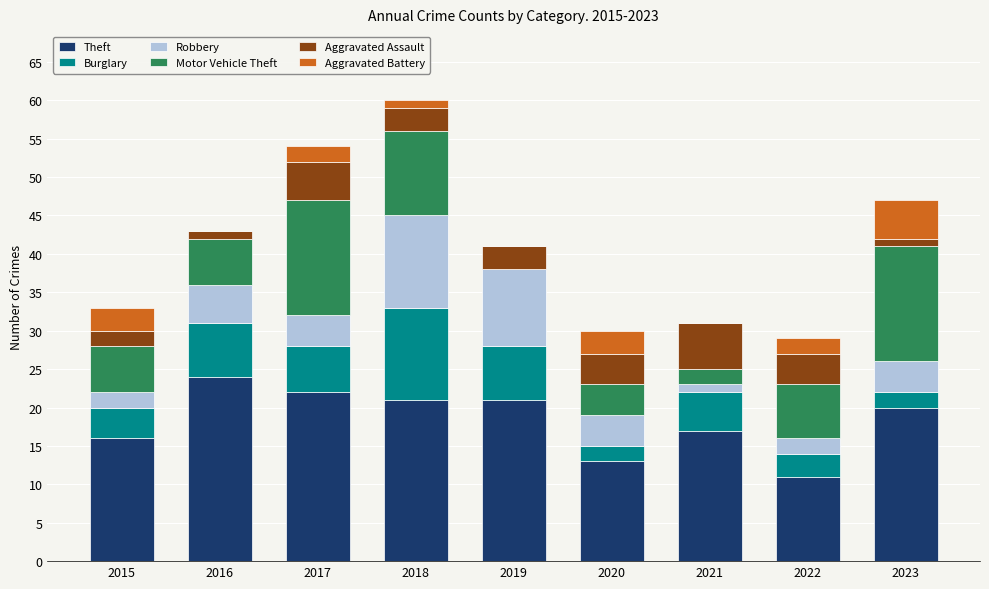

What is the total value across all series at 2022?

29